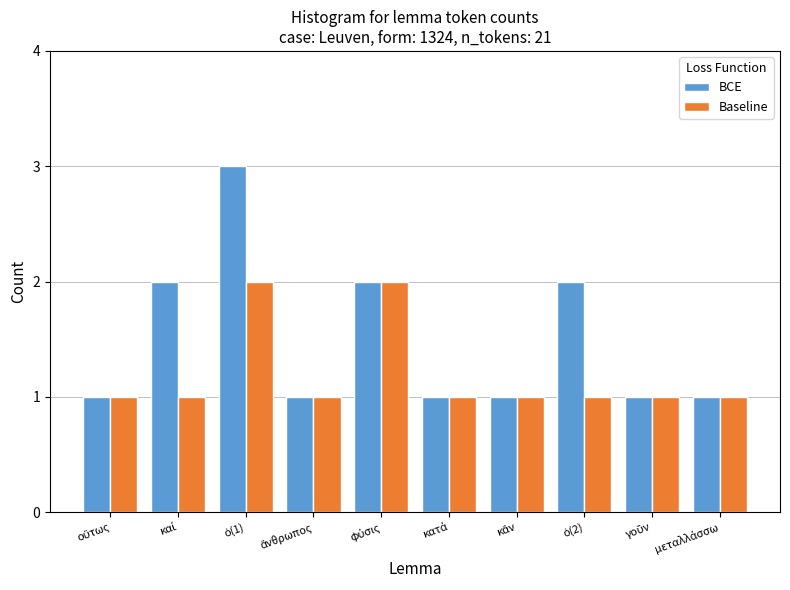

Which series has the largest total across all categories?

BCE